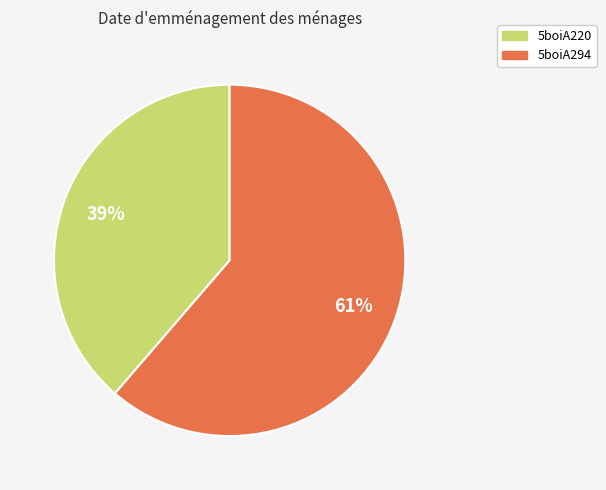

Rank the categories by value from highest to lowest.

5boiA294, 5boiA220